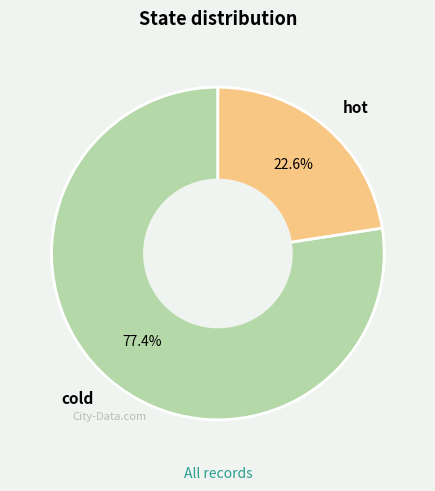

To the nearest percent, what percentage of the pie is hot?

23%